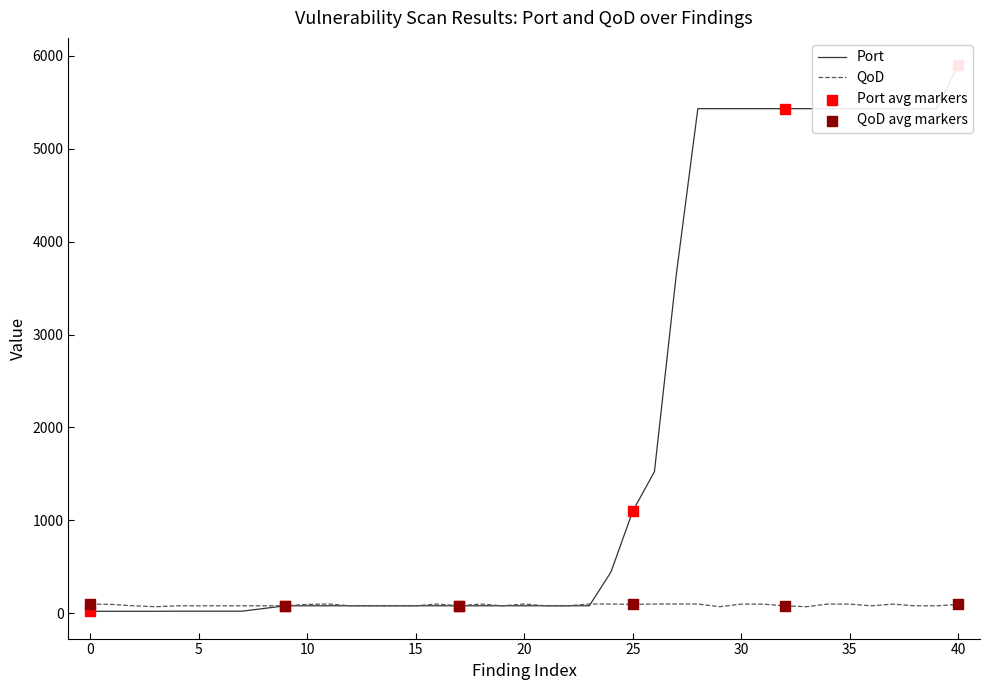

Which series has the largest total across all categories?

Port